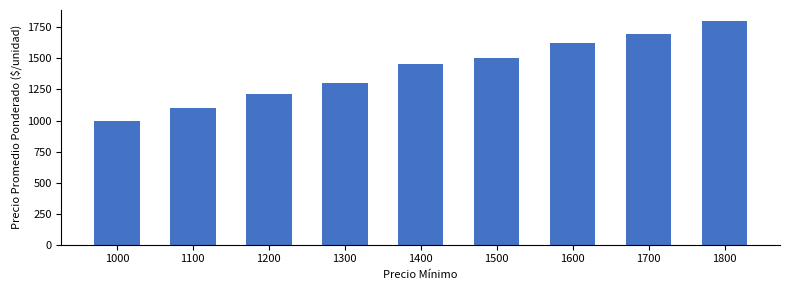

Reading right to left, extract all data points from this chart.

1800=1800	1700=1700	1600=1625	1500=1500	1400=1456	1300=1300	1200=1213	1100=1100	1000=1000